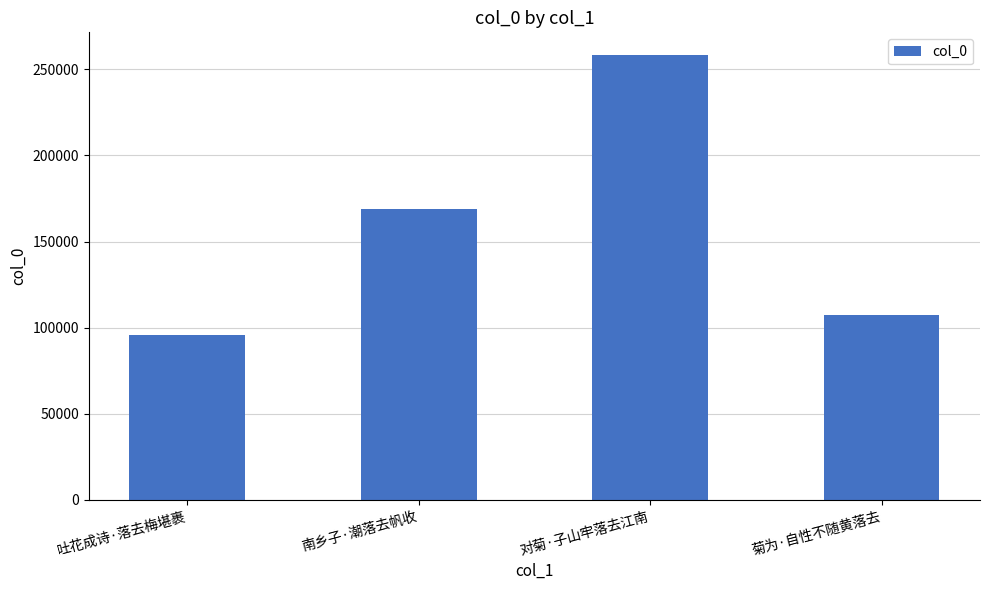

At which category does the chart reach its peak across all series?

对菊·子山牢落去江南